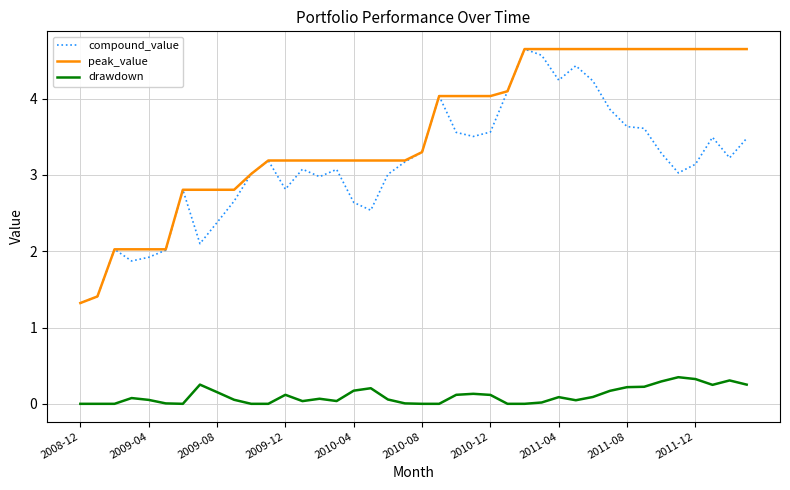

How many distinct data groups are displayed?

3